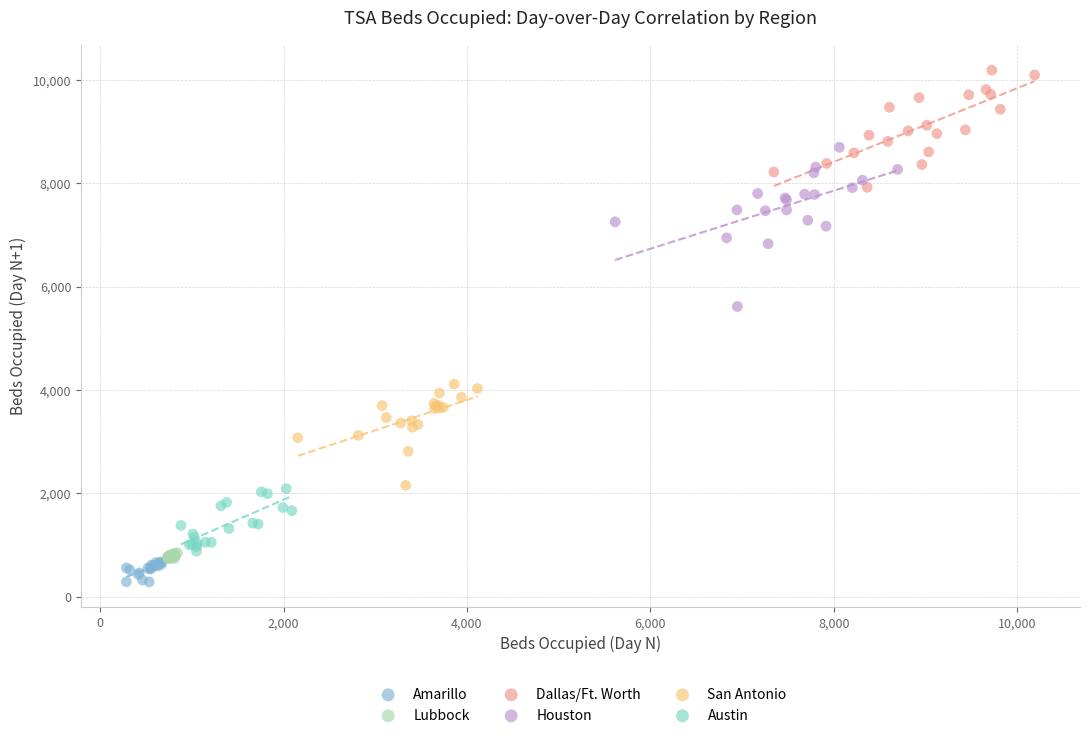

Which series contains the lowest Y value?

Amarillo